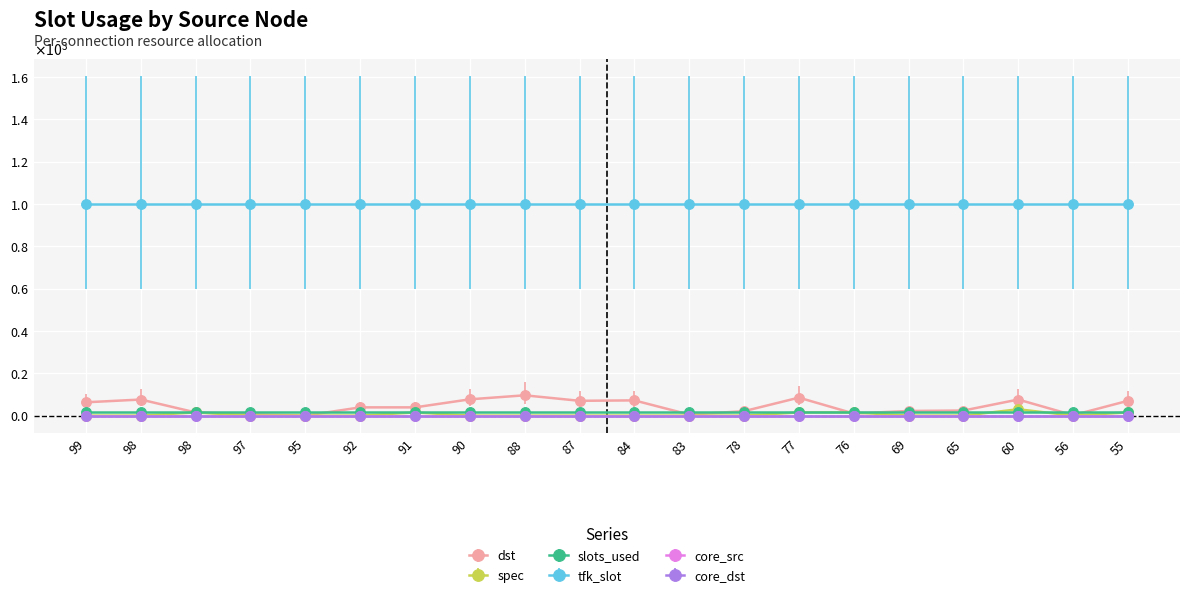

What value does the dst series have at 78, to the nearest 10?

20